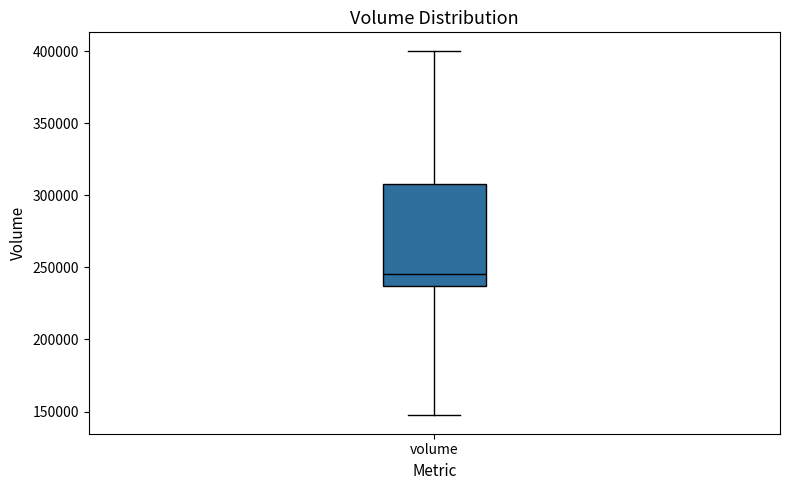

Transcribe this box plot: give where the median line is, the range the box spans, and where the two whiskers end, as read against the y-axis. The values are not printed on the chart, so give them approximately, as read against the axis.

median 245000, box 235000 to 310000, whiskers 145000 to 400000